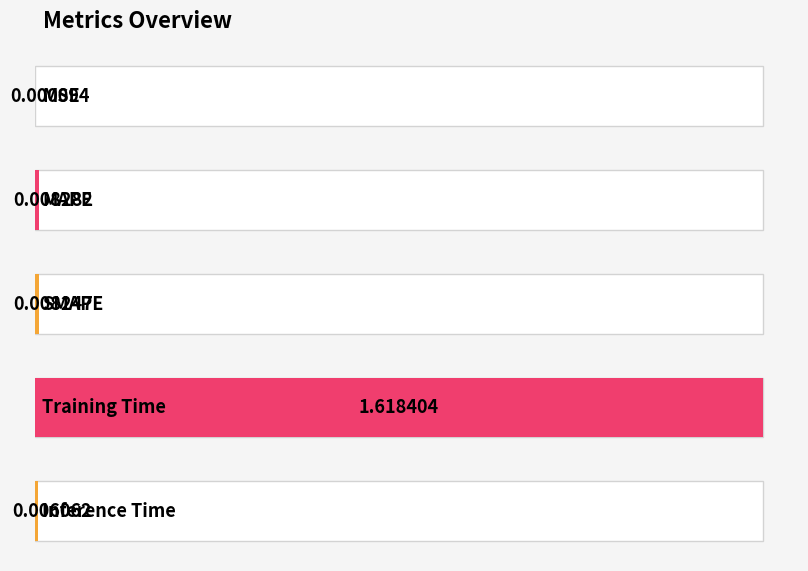

What position from the left is MSE?

1